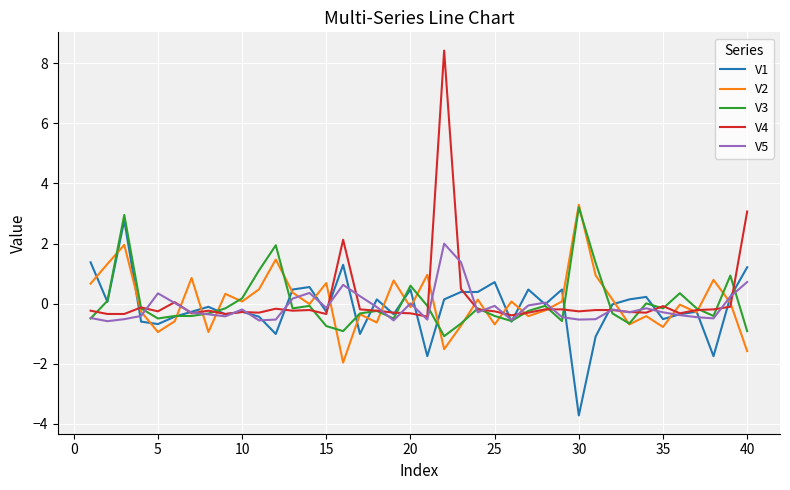

What is the minimum value shown in the chart?

-3.7